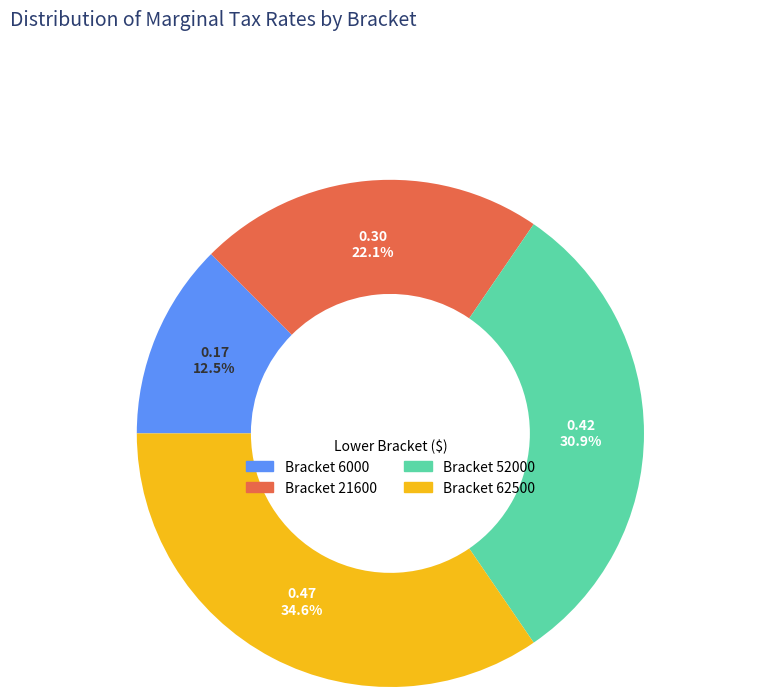

Is there a majority slice in this chart?

No